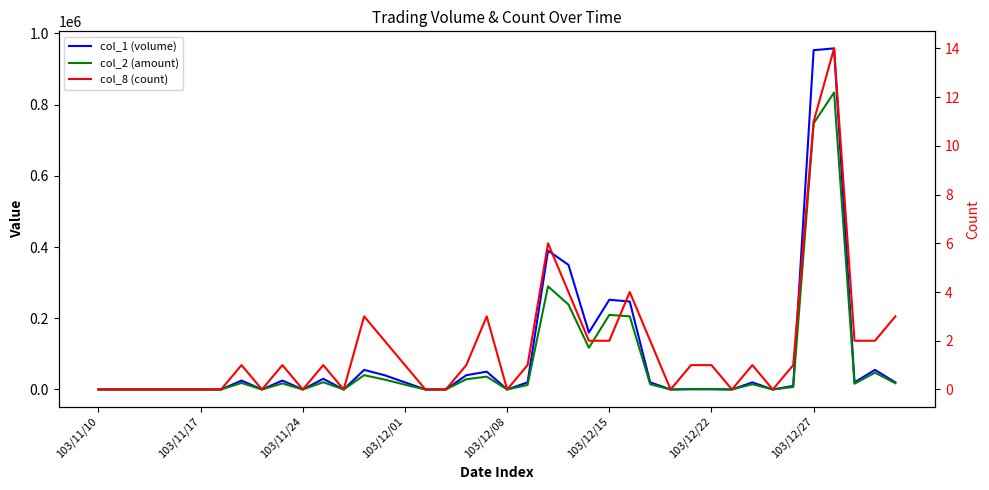

Between 18 and 27, which series saw the biggest shift?

col_1 (volume)